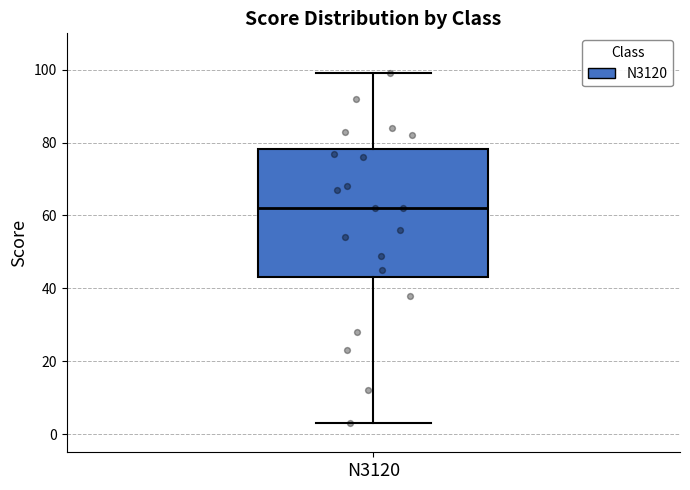

Transcribe this box plot: give where the median line is, the range the box spans, and where the two whiskers end, as read against the y-axis. The values are not printed on the chart, so give them approximately, as read against the axis.

median 62, box 44 to 78, whiskers 4 to 100